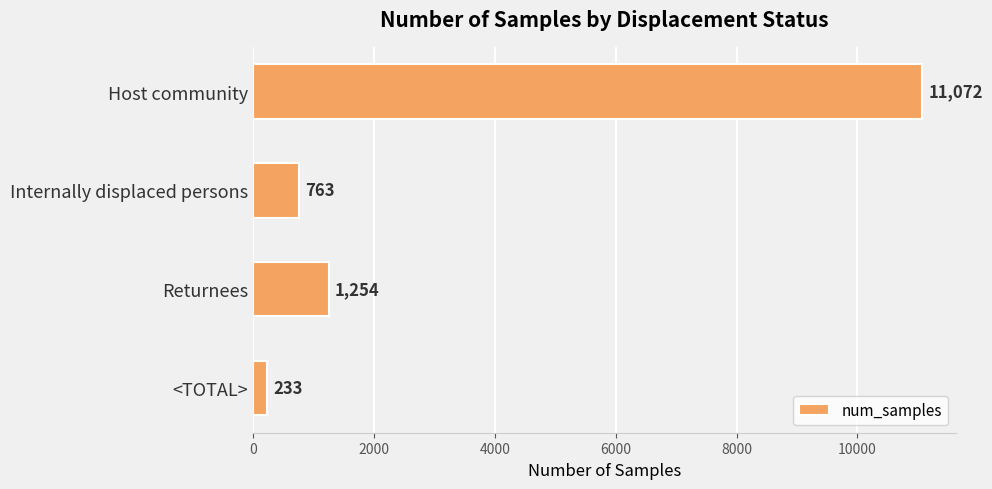

How many data points are less than 1254?

2